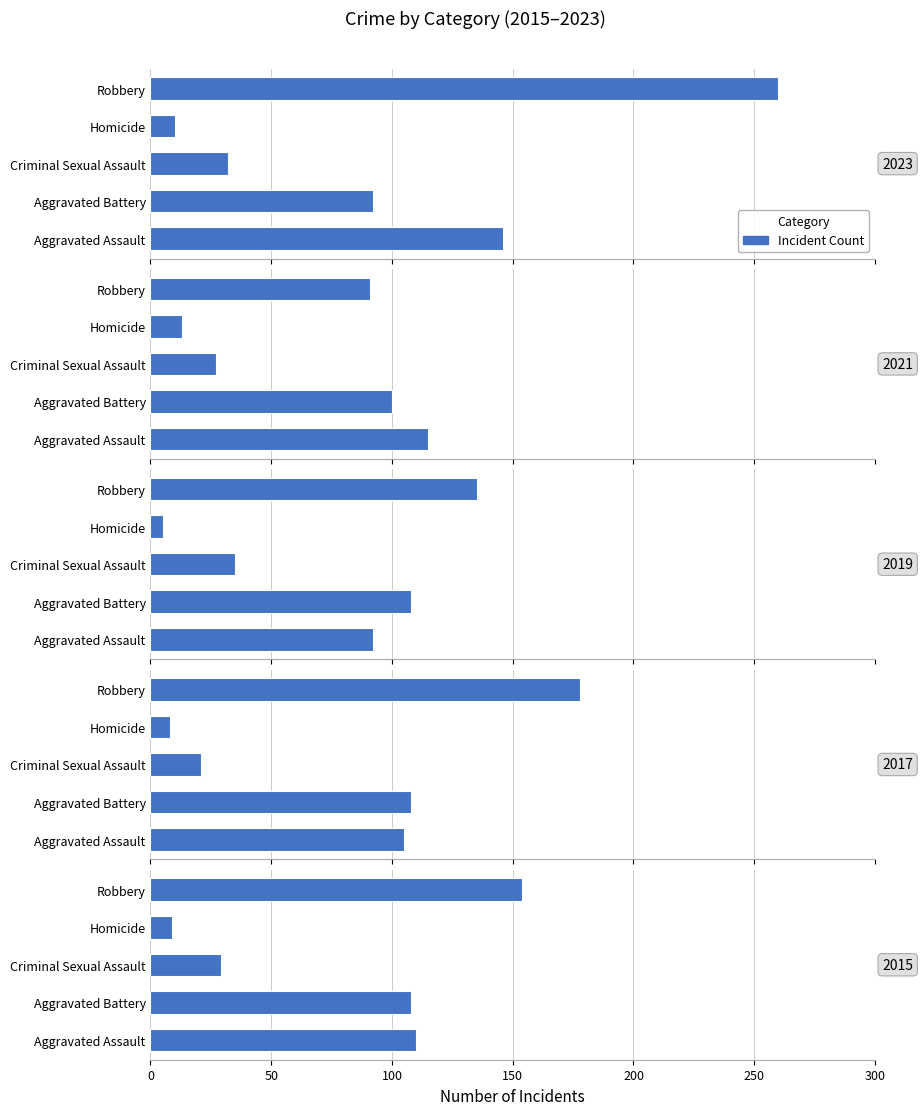

Which series has the widest spread of values?

Robbery